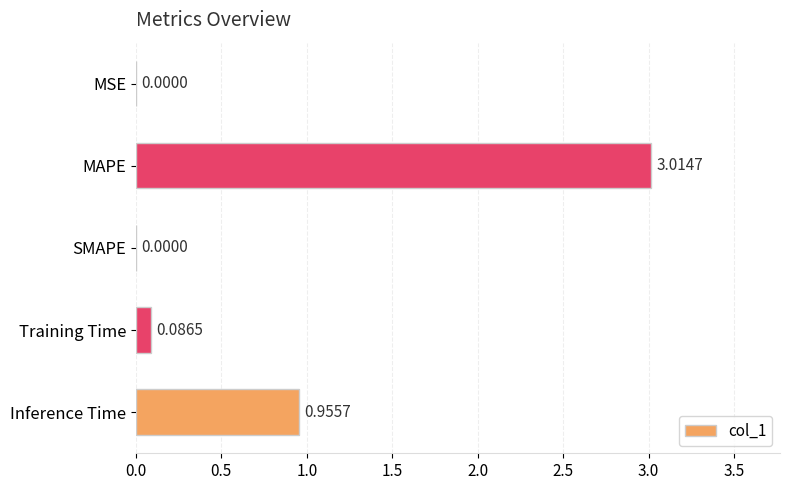

At which label is the value closest to 1?

Inference Time